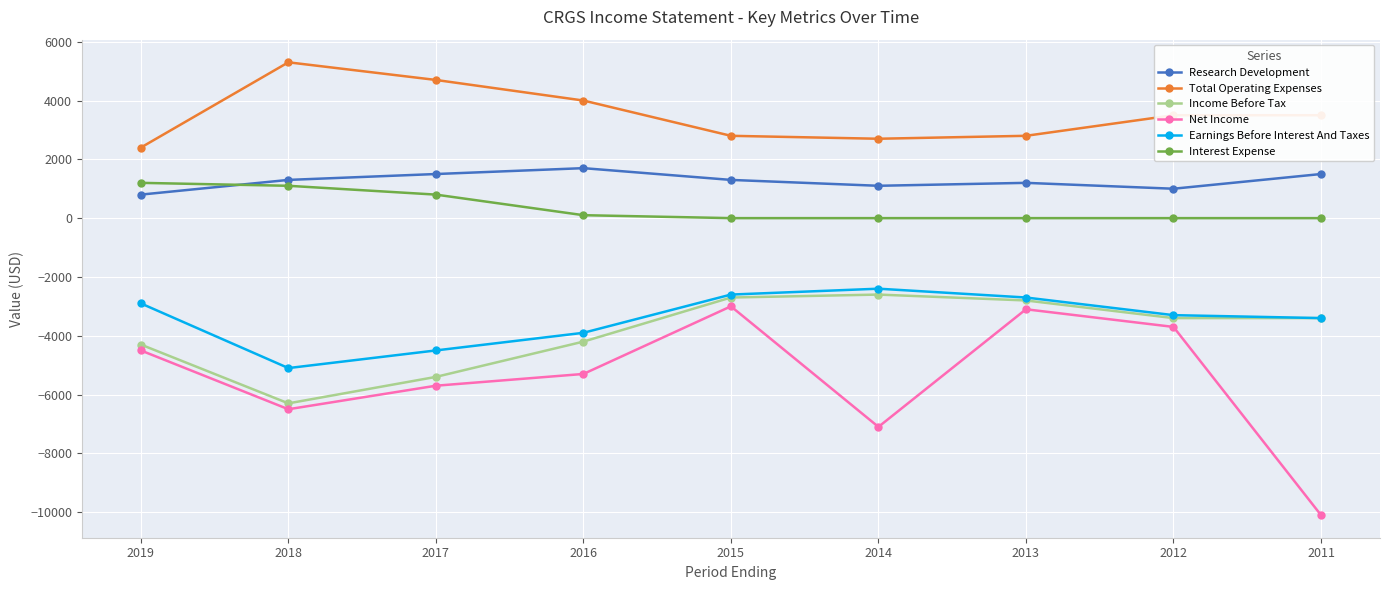

What is the value of the Total Operating Expenses point at the 1st from the left?

2400